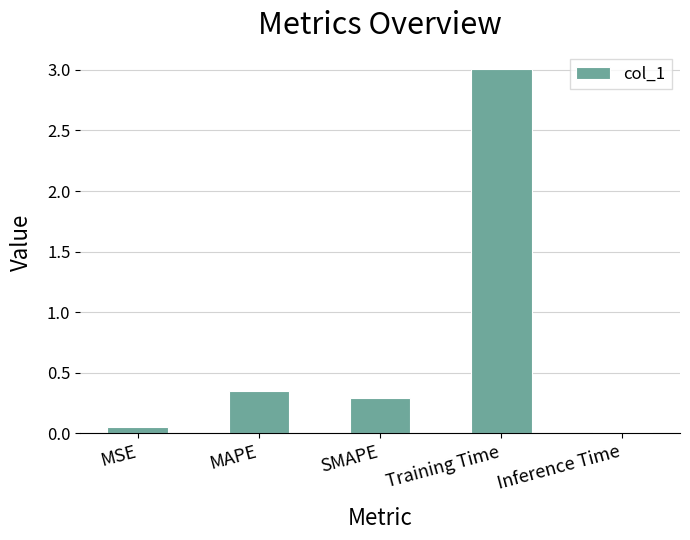

The value at Inference Time is 0.0. True or false?

True